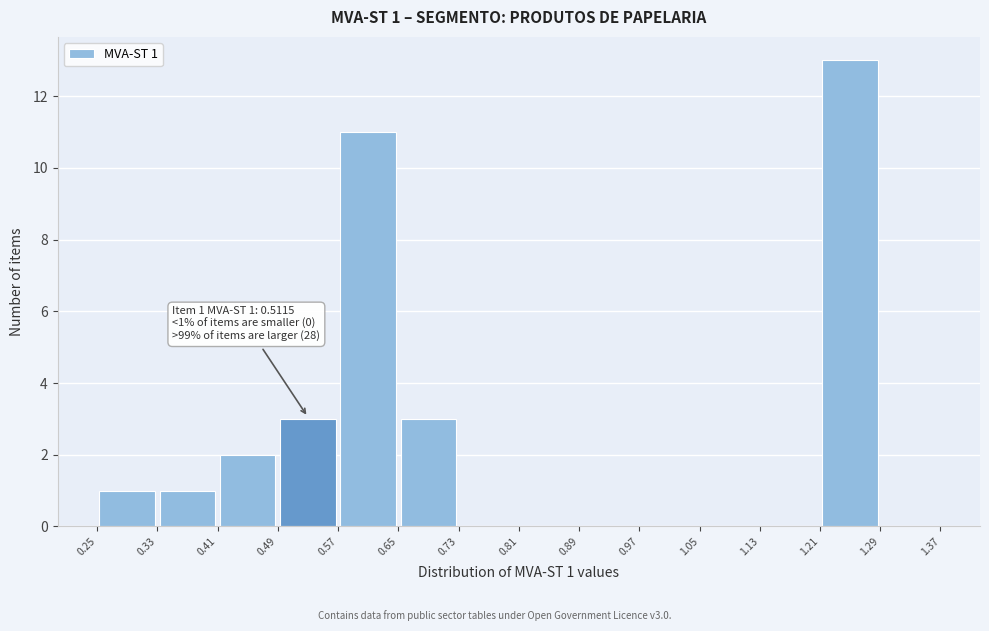

Which range on the x-axis has the tallest bar?

1.21 to 1.29